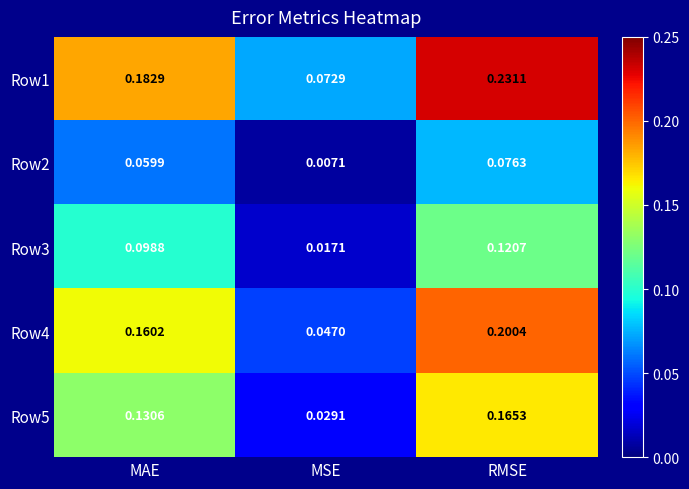

At which label does Row5 reach its peak?

RMSE